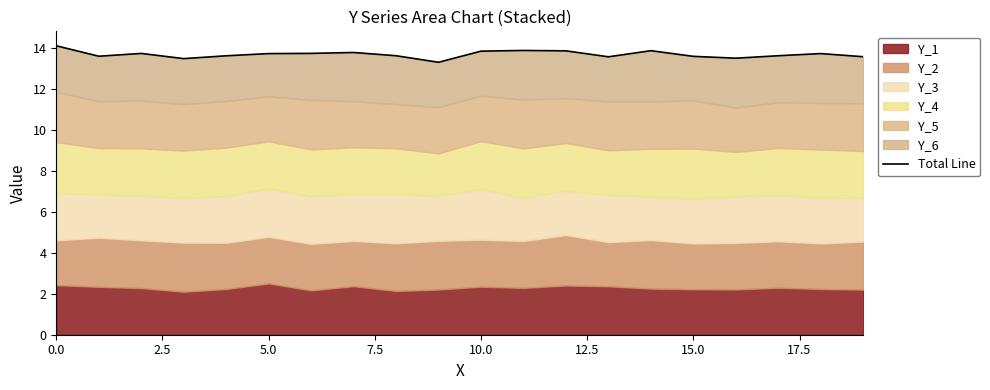

What is the average value?

13.7